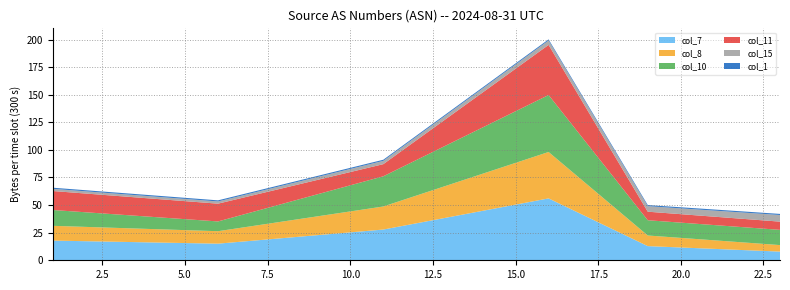

Reading left to right, what are all the values shown in this chart?

col_7: 17.8	15.1	27.8	56.1	12.8	7.9
col_8: 13.4	11.3	20.9	42.0	9.6	5.9
col_10: 14.3	8.8	27.4	51.6	13.8	13.8
col_11: 17.2	16.1	11.0	45.4	7.7	7.4
col_15: 2.0	2.0	3.0	4.0	5.0	6.0
col_1: 1.0	1.0	1.0	1.0	1.0	1.0